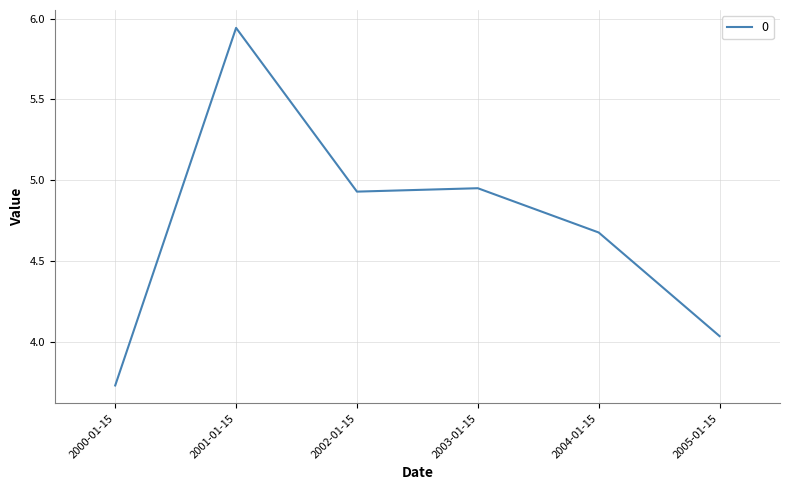

What is the sum of the values at 2003-01-15 and 2000-01-15?

8.7